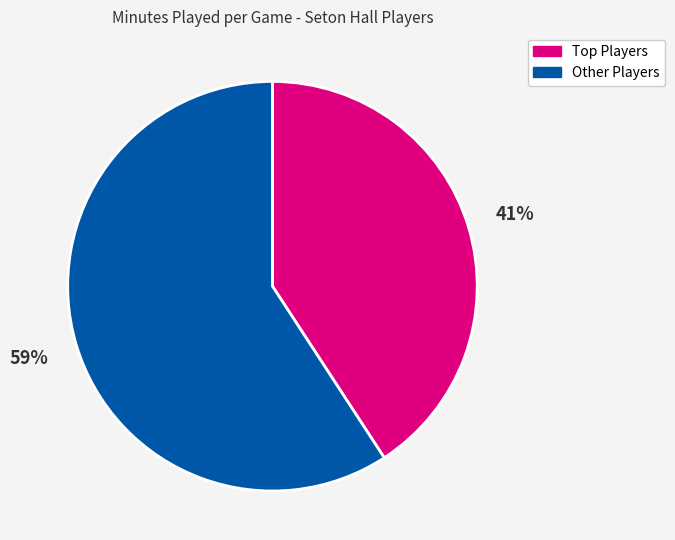

Is there any slice that represents more than half of the pie?

Yes